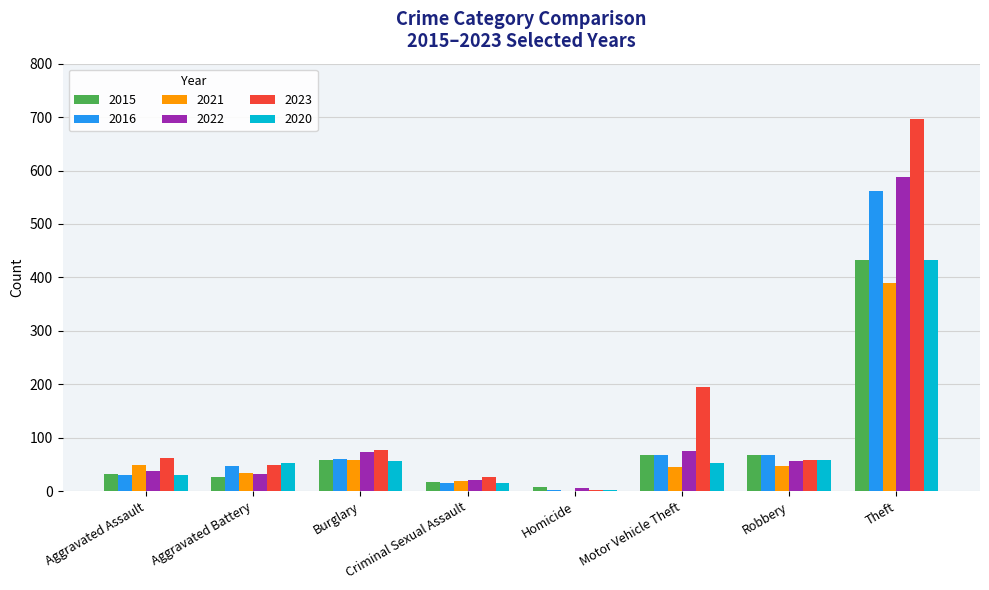

Is the value of 2016 at Homicide greater than the value of 2015 at Aggravated Assault?

No